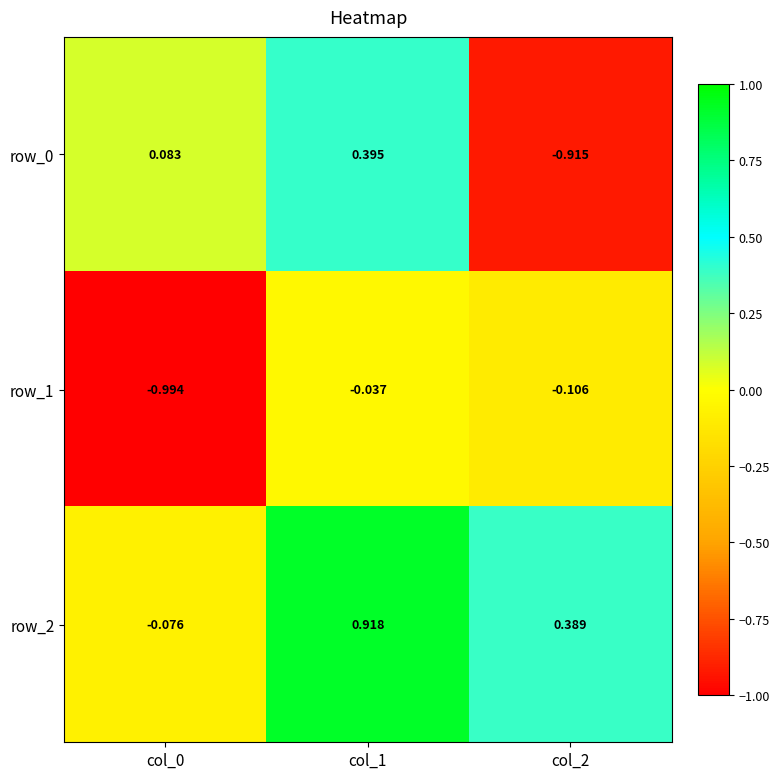

What is the difference between the highest and lowest values at col_1?

1.0